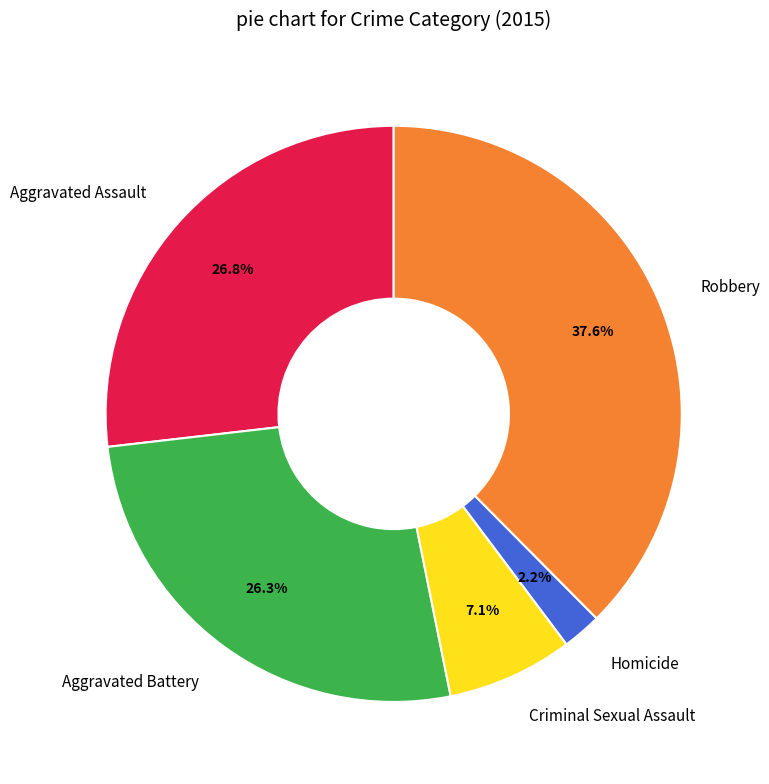

True or false: Aggravated Assault accounts for 37% of the total.

False